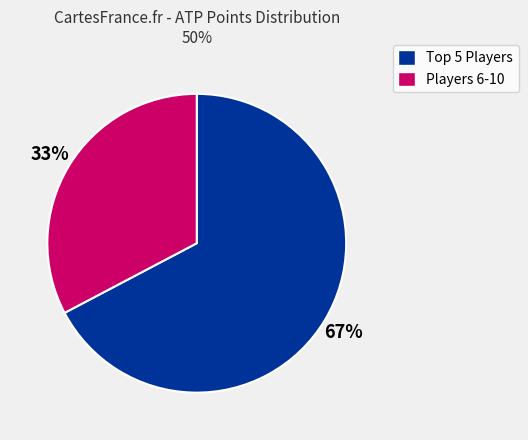

To the nearest percent, what is the average slice percentage?

50%